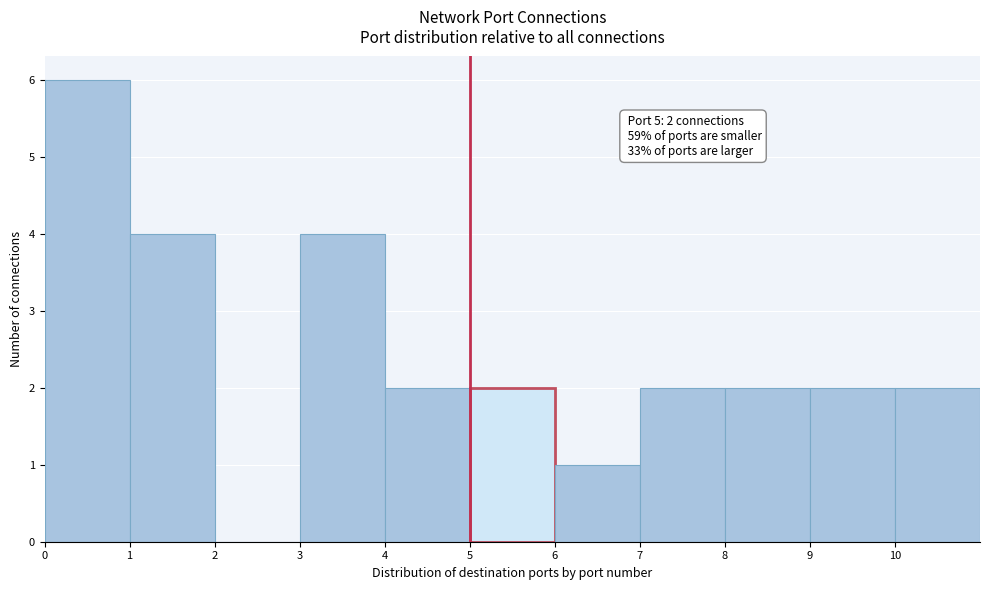

Over which range of the x-axis is the bar tallest?

0 to 1